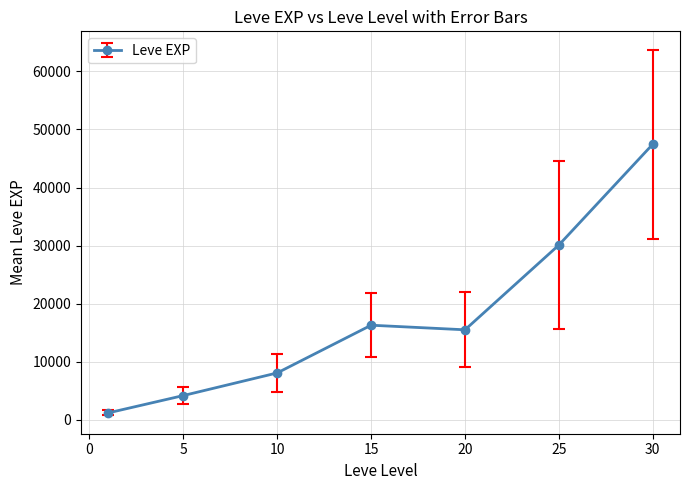

Is this an area chart (filled region under the line)?

No